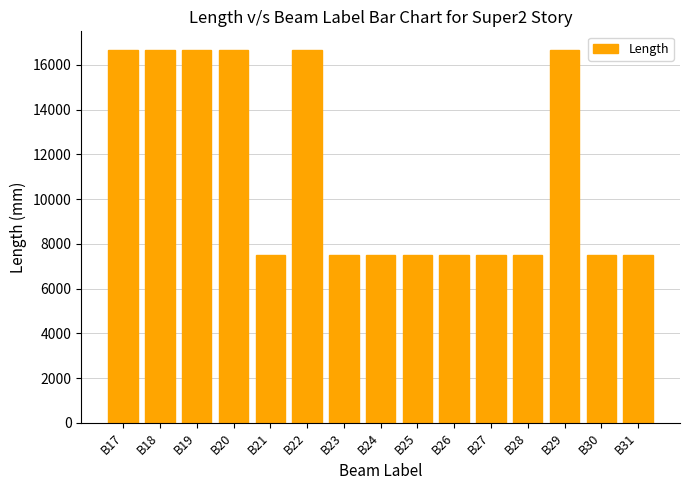

What is the difference between the second highest and second lowest values?

9166.7